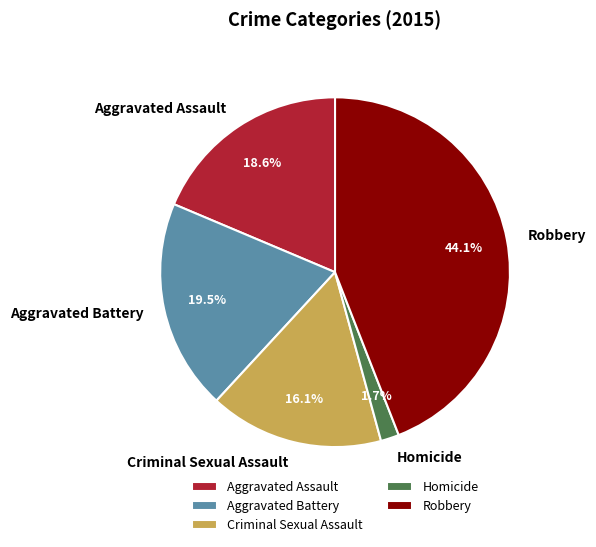

How many segments does this pie chart have?

5